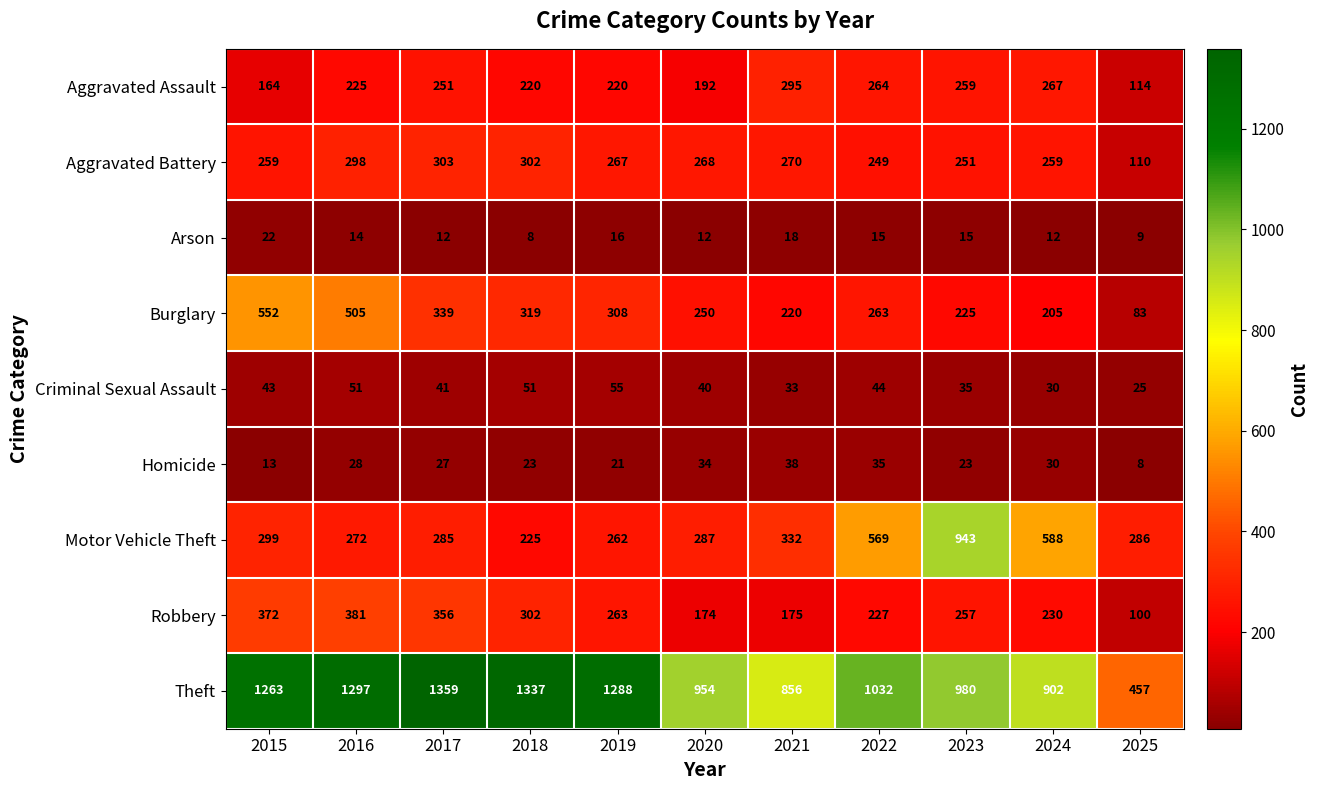

What value does the Aggravated Battery series have at 2018, to the nearest 10?

300